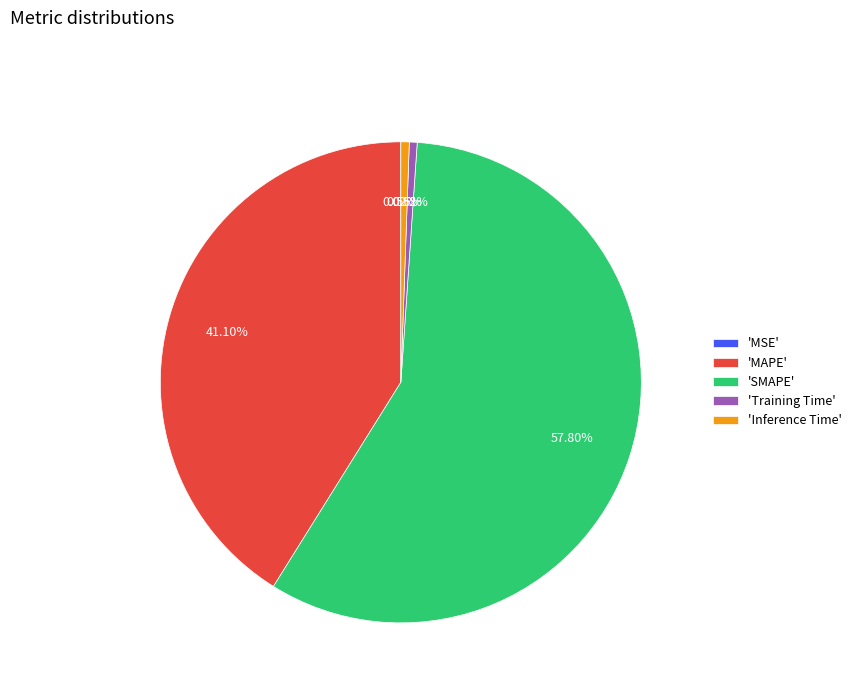

Do 'SMAPE' and 'Inference Time' together represent more than half of the pie?

Yes